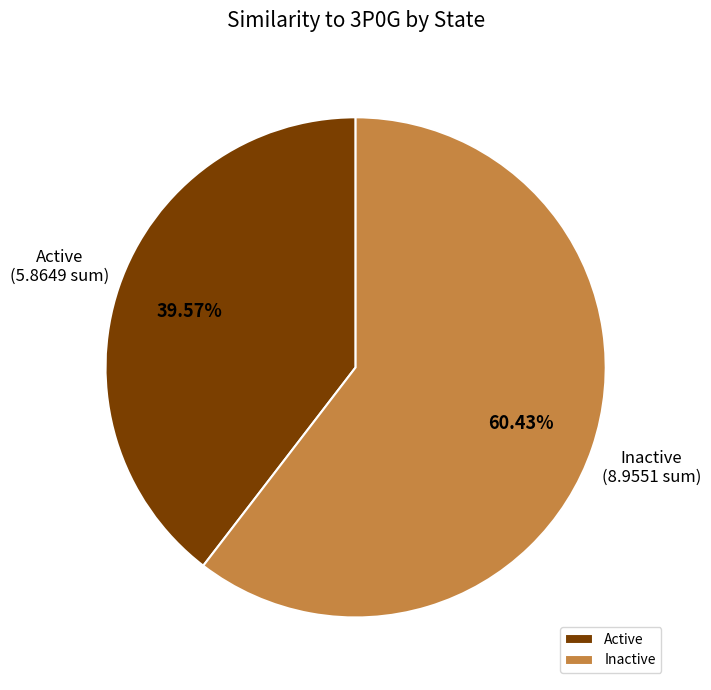

Which category accounts for the majority?

Inactive